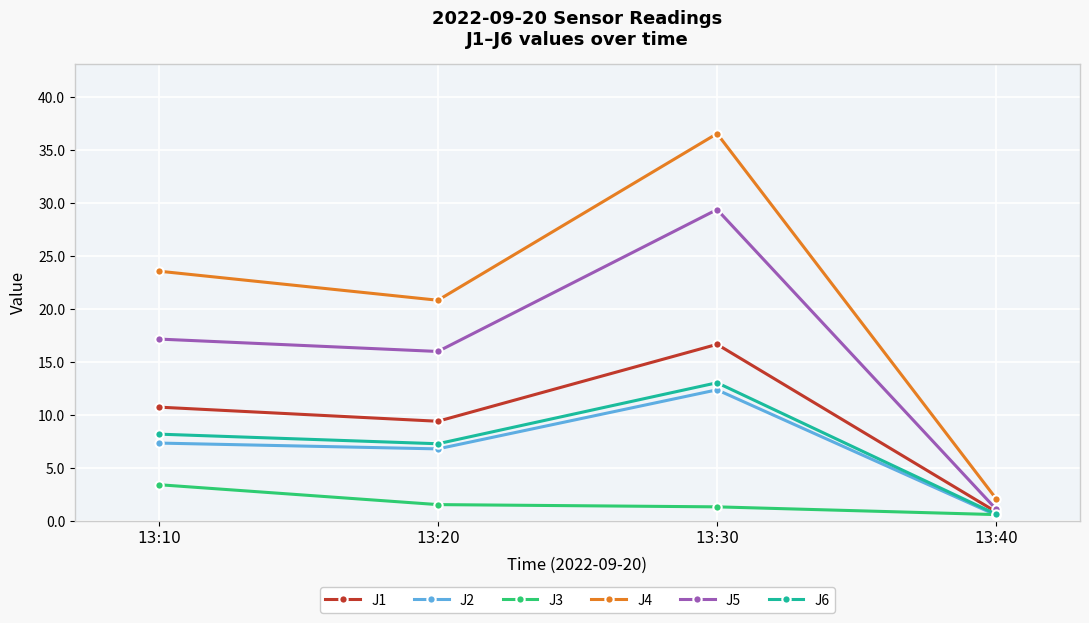

What is the spread (max minus min) of values at 13:10?

20.2